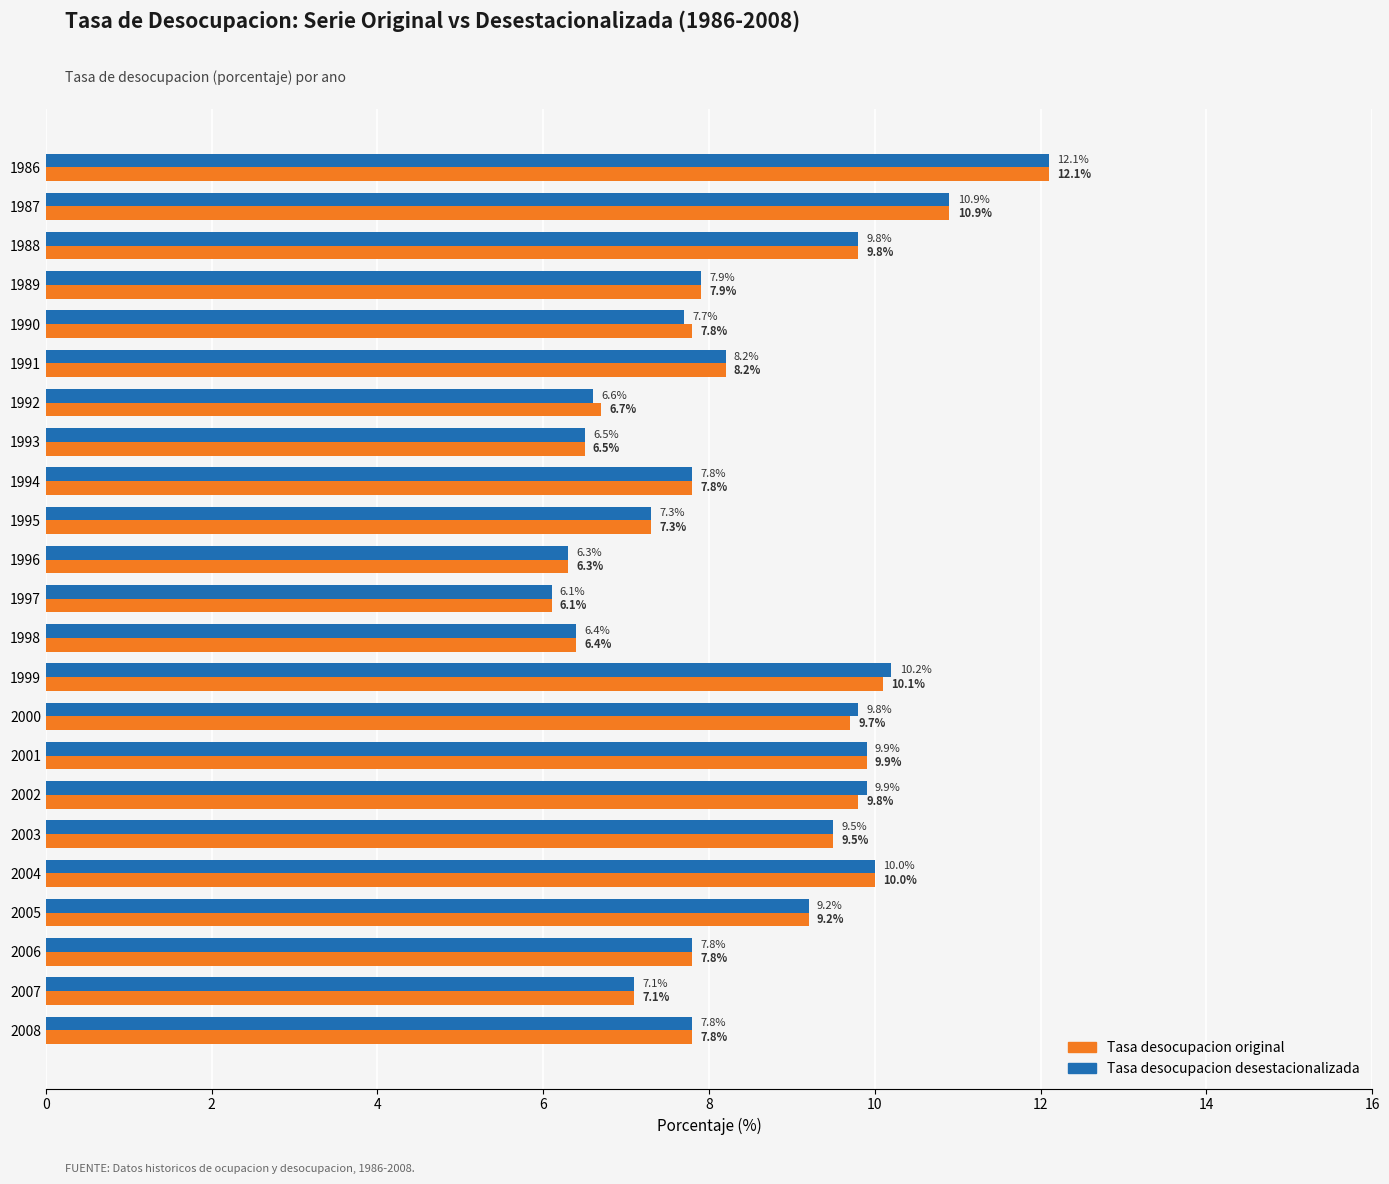

The Tasa desocupacion desestacionalizada series shows 2.1 at 1997. True or false?

False